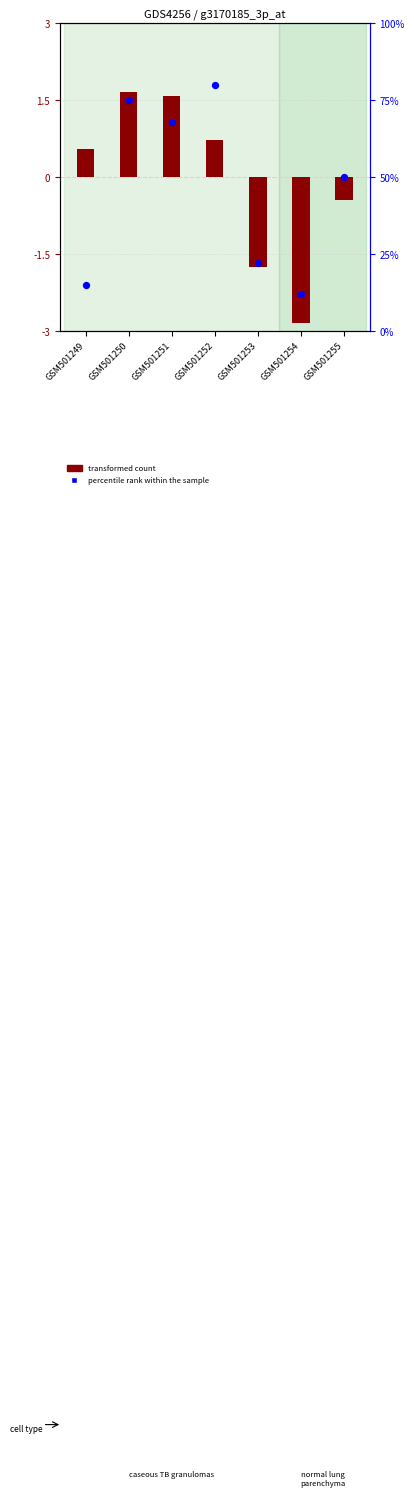

Which series reaches the maximum Y coordinate?

percentile rank within the sample